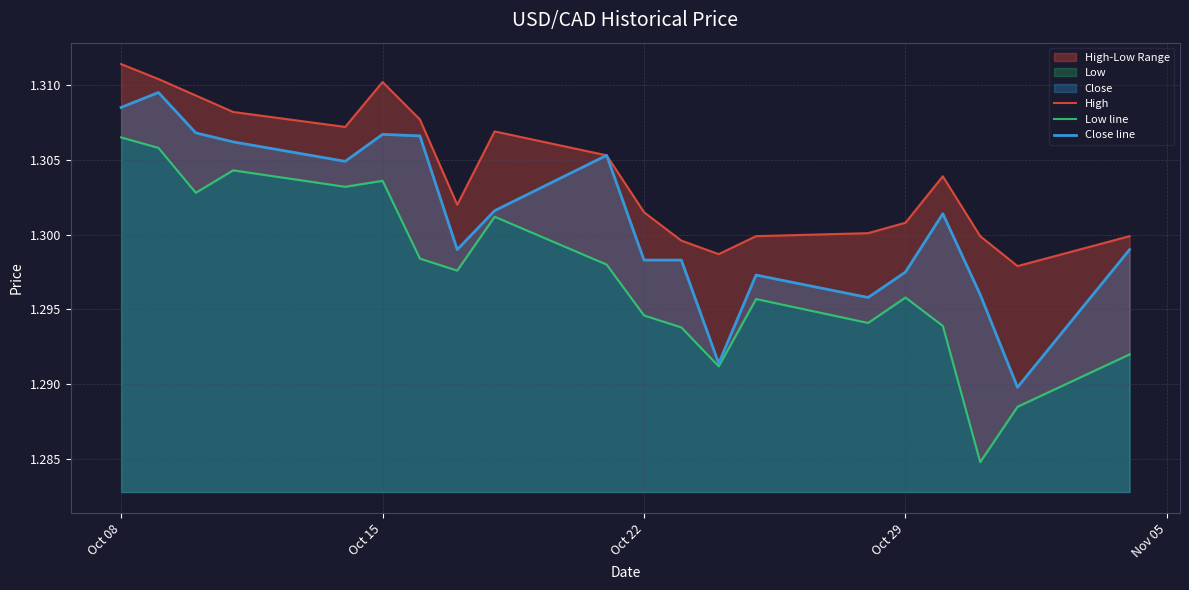

Which series has the widest spread of values?

Low line